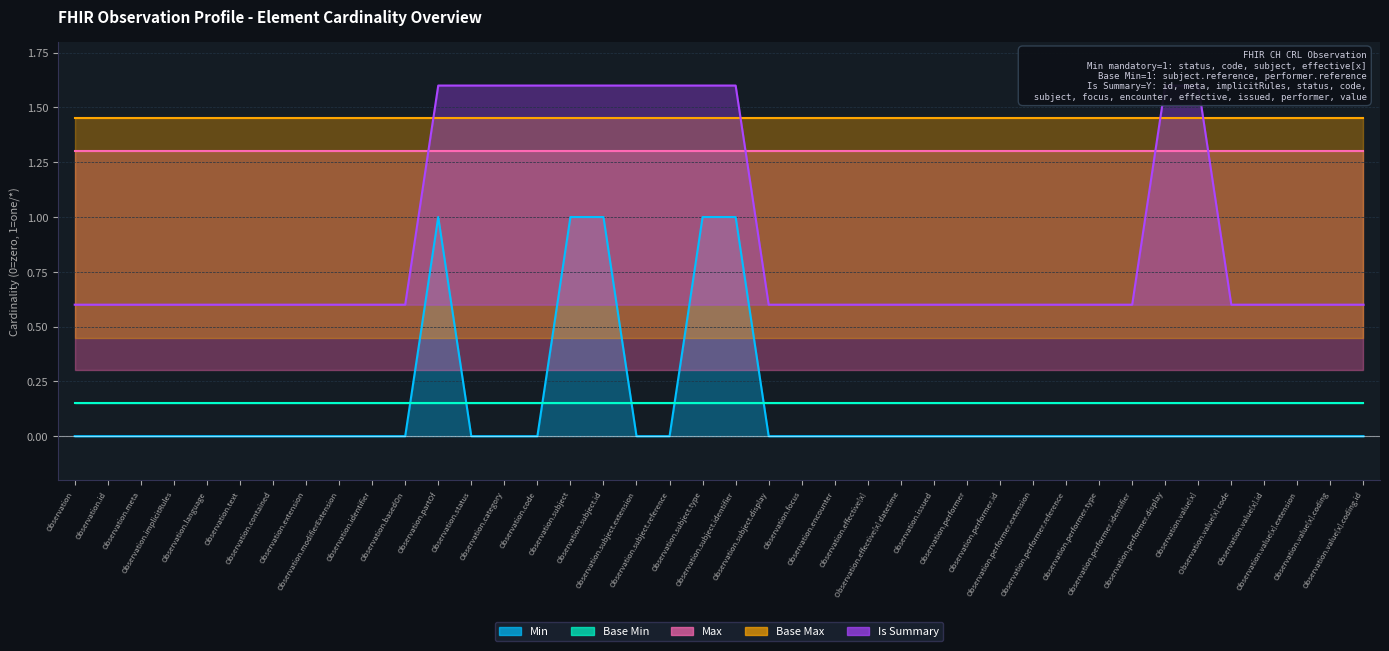

How many lines are shown in the chart?

5